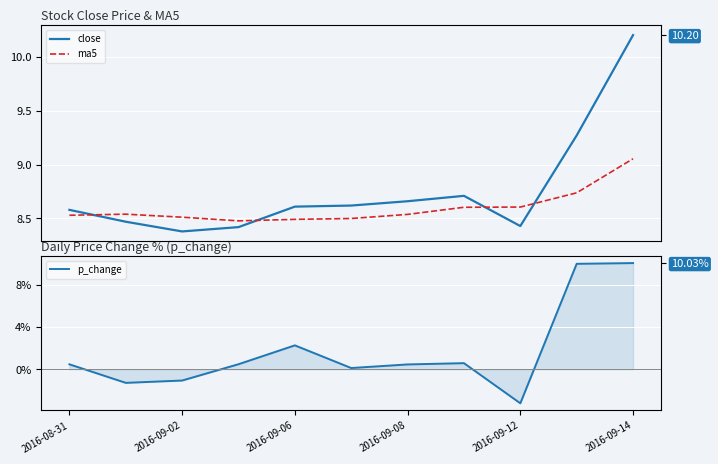

Is it true that ma5 equals 4.1 at 2016-08-31?

False